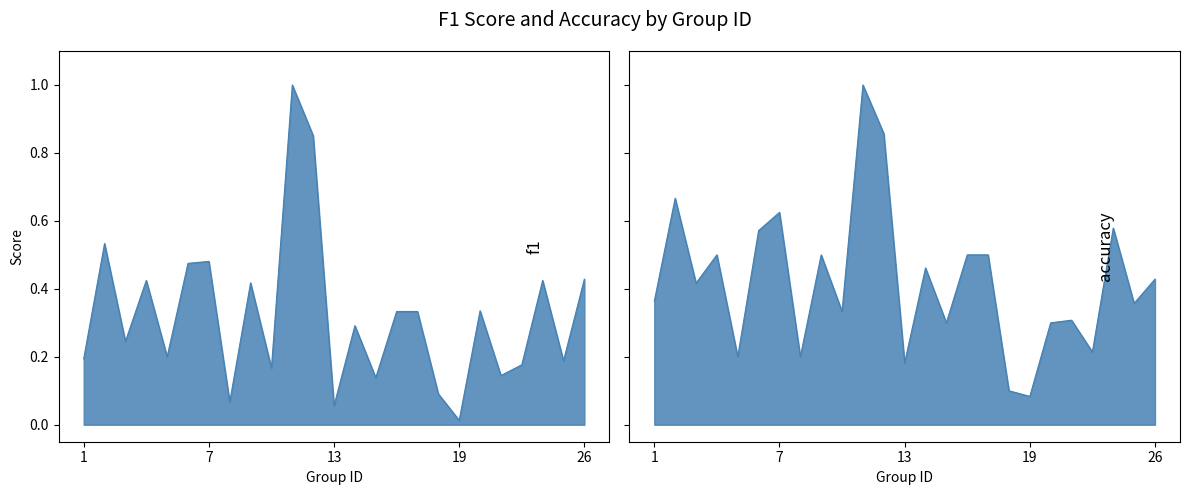

How many lines are shown in the chart?

2